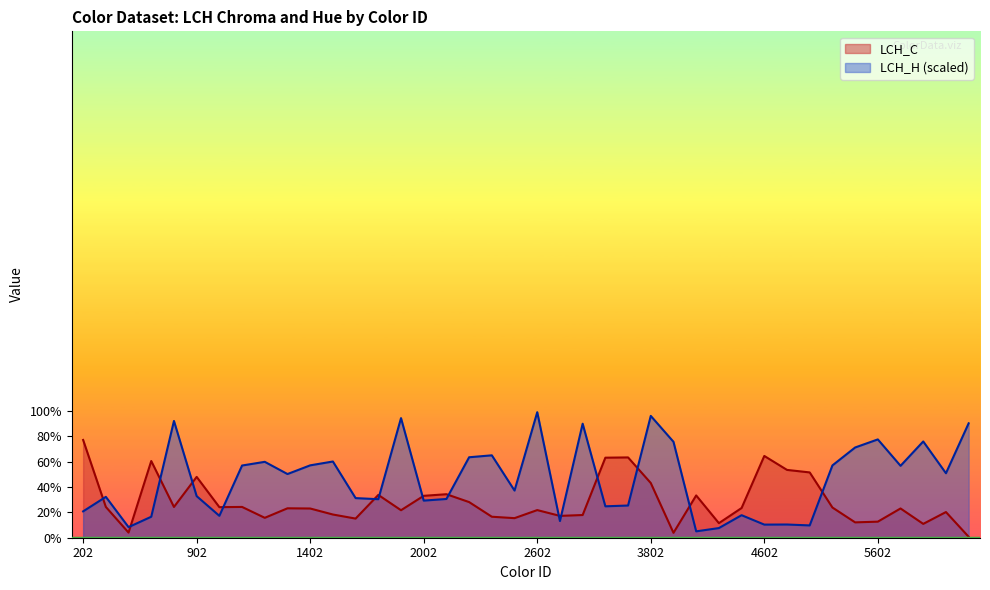

At 5702, list the series in order from smallest to largest.

LCH_C, LCH_H